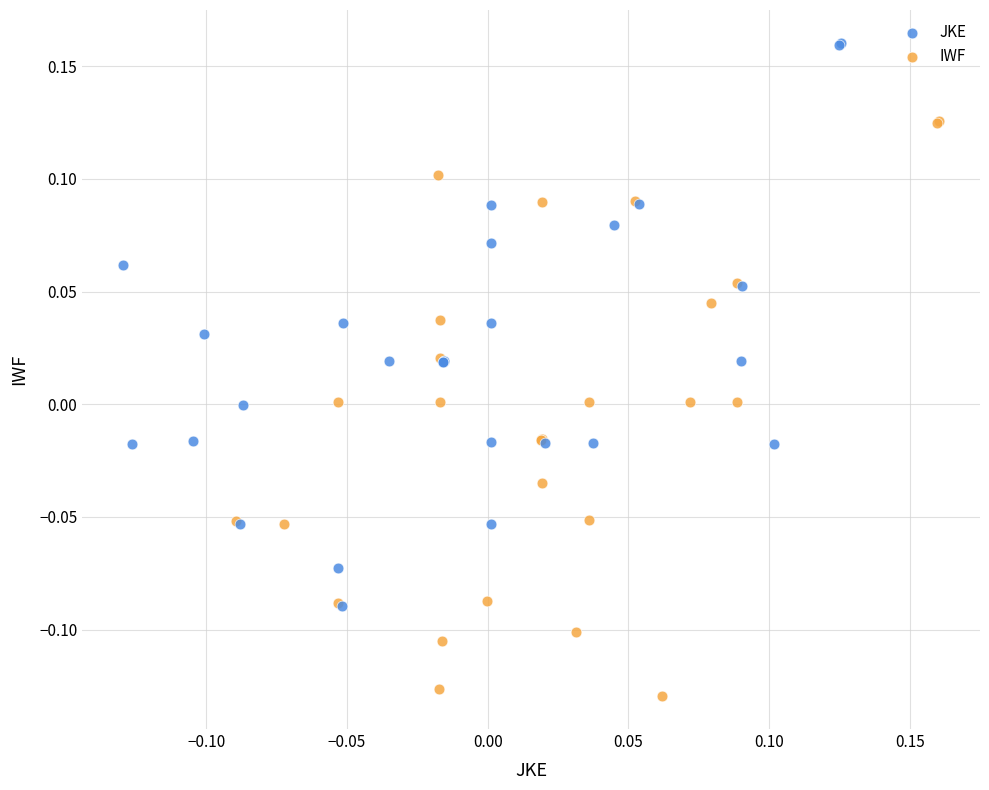

What are all the series names shown in the legend?

JKE, IWF